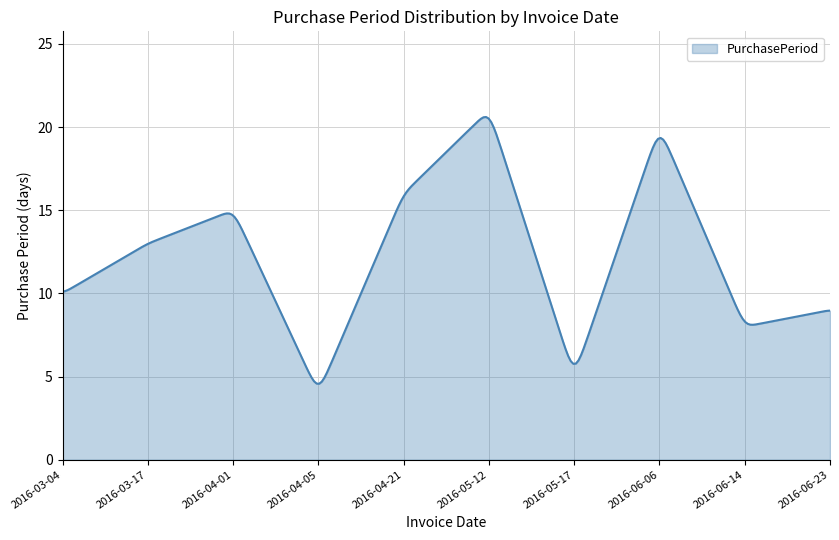

What is the smallest value displayed?

4.6